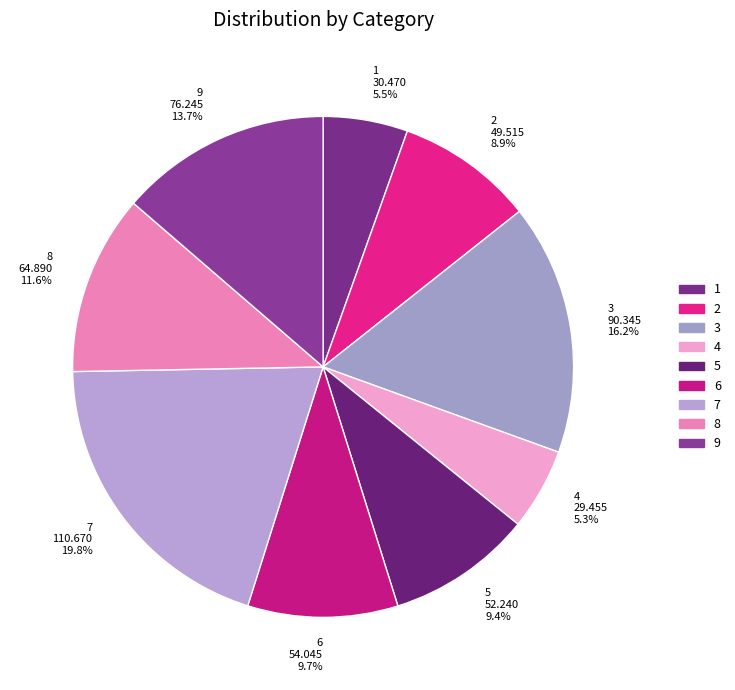

What is the largest slice in the pie chart?

7